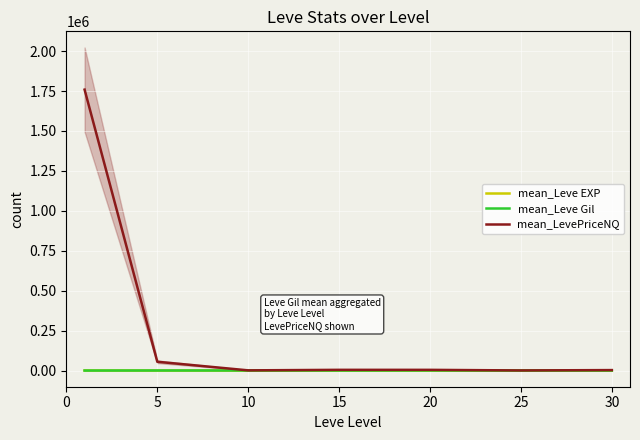

At which label is mean_Leve Gil closest to 395?

25